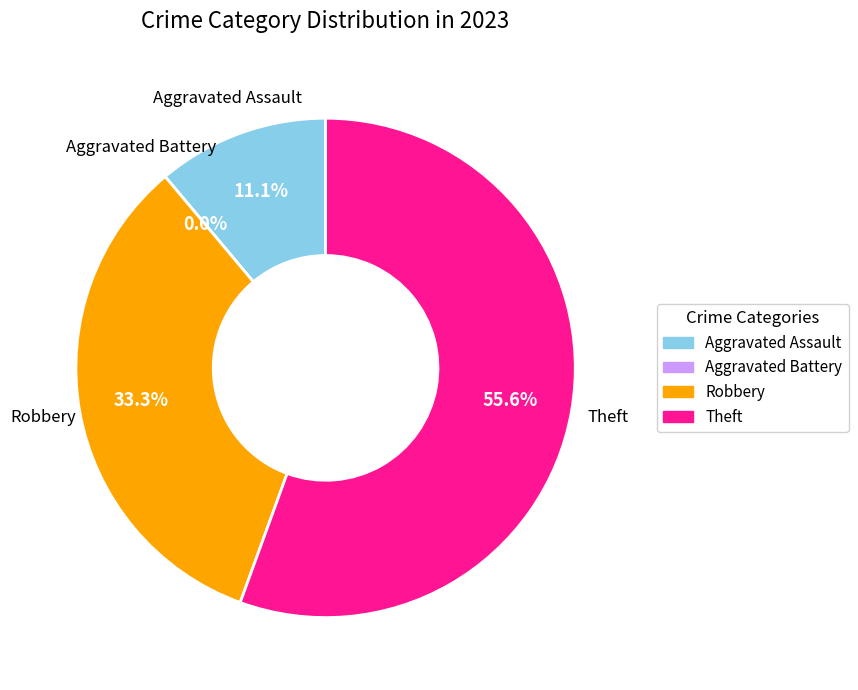

To the nearest percent, what is the combined percentage of Theft and Aggravated Battery?

56%